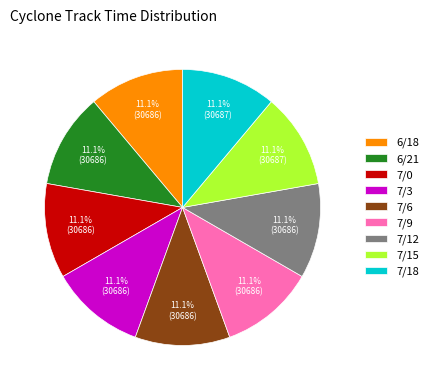

What is the ratio of the value at 7/12 to the value at 7/15?

1.0